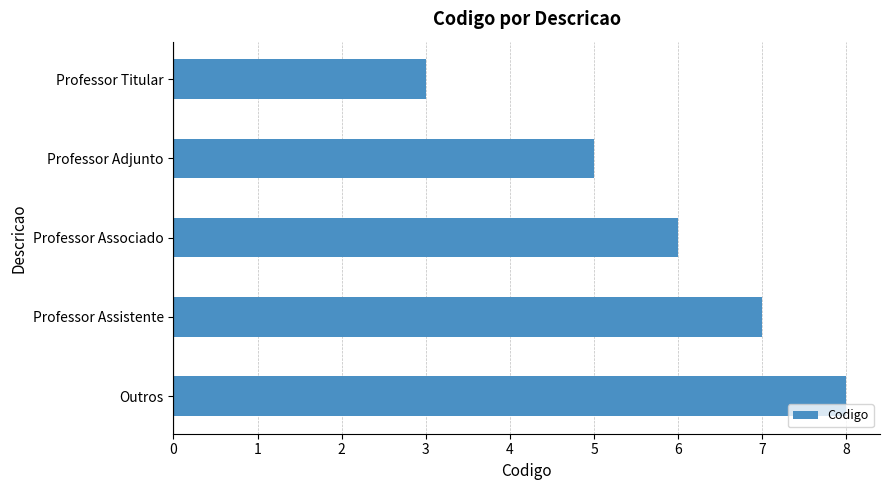

What value does the data have at Professor Assistente?

7